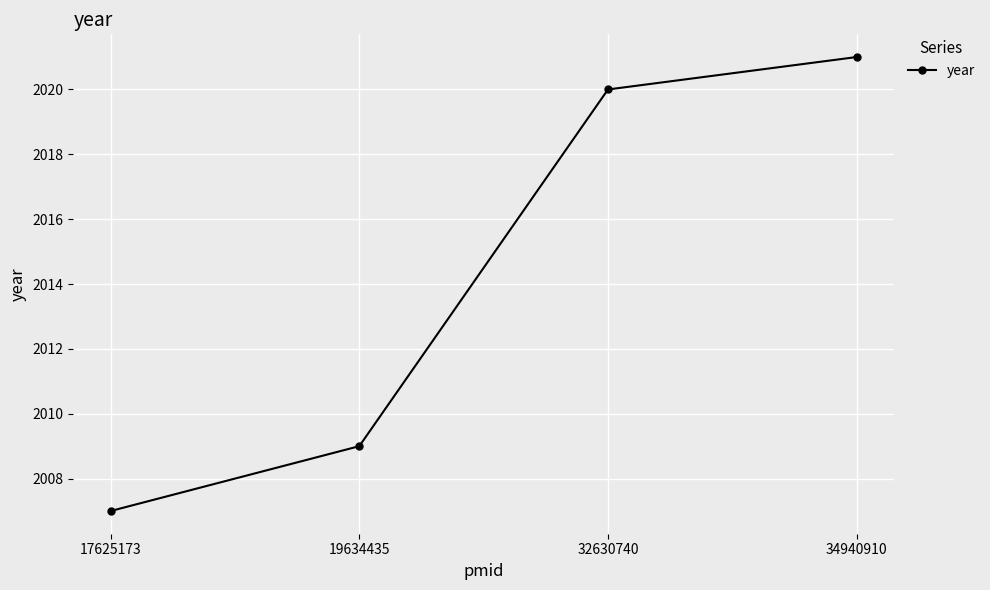

Rank the categories by value from lowest to highest.

17625173, 19634435, 32630740, 34940910